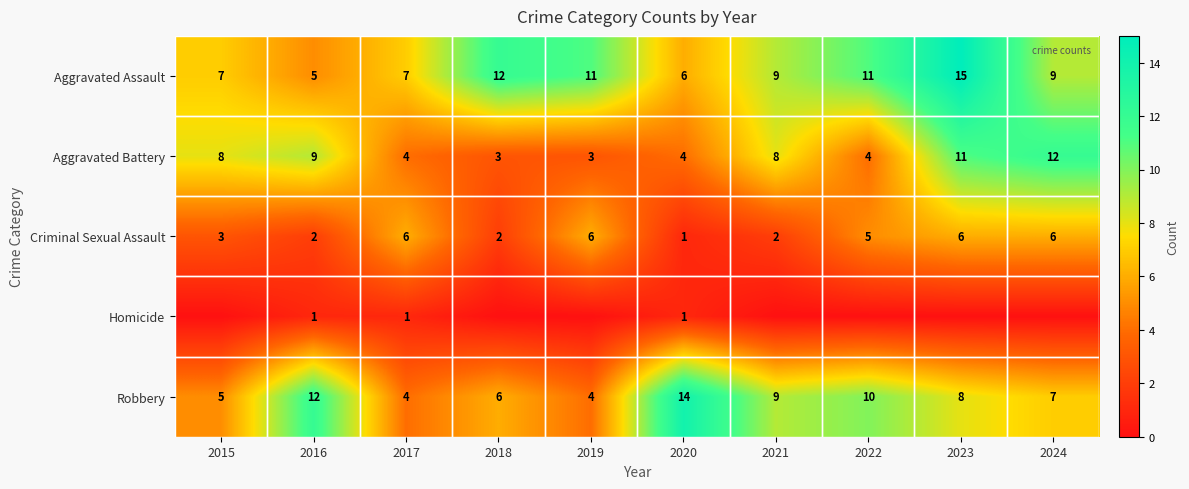

What is the difference between the second highest and minimum values in the Robbery series?

8